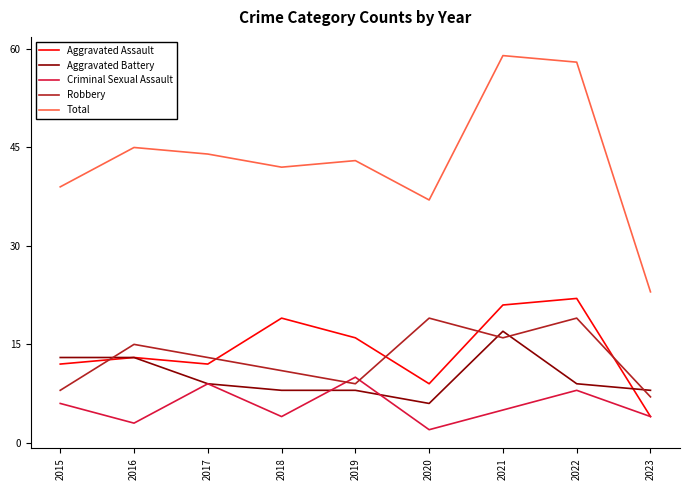

What are all the series names shown in the legend?

Aggravated Assault, Aggravated Battery, Criminal Sexual Assault, Robbery, Total